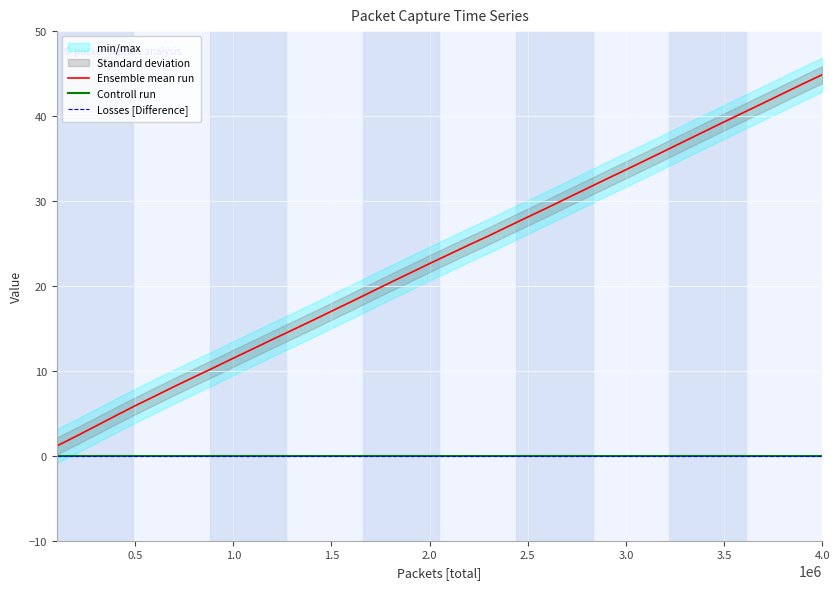

True or false: Controll run and Ensemble mean run intersect in this chart.

False